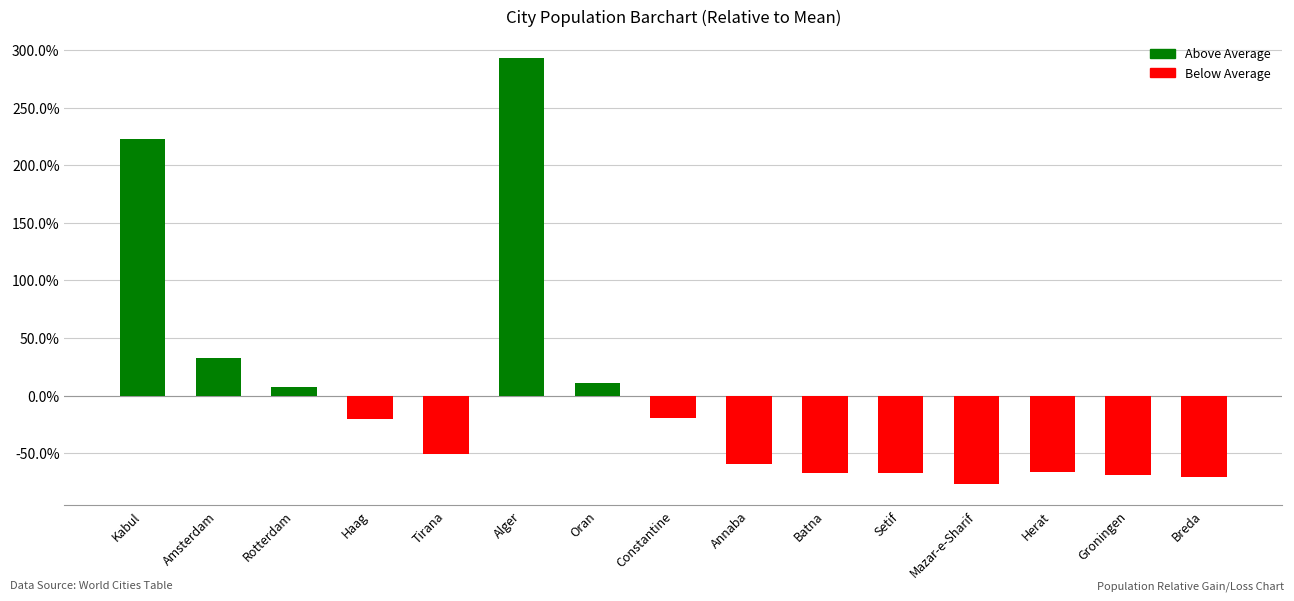

What is the change in value from Amsterdam to Alger?

+260.6